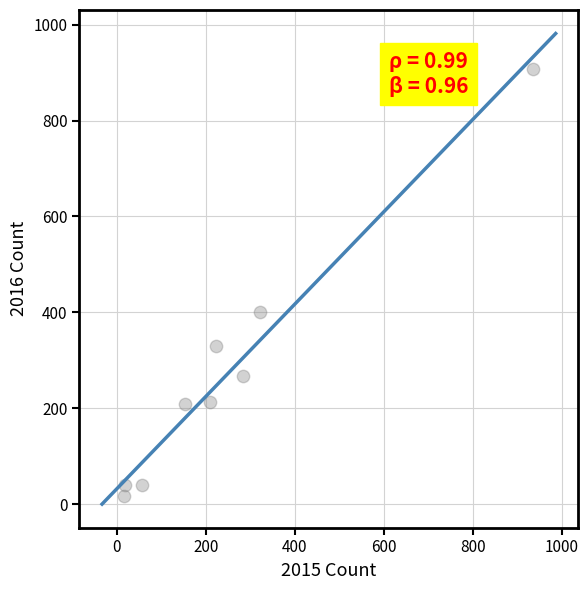

What is the range of Y values (max minus min)?

891